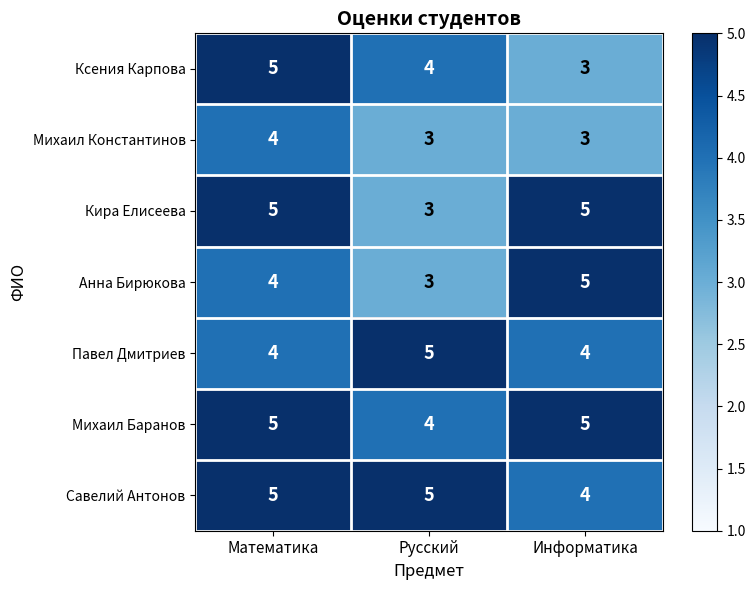

Count the number of categories in the chart.

3